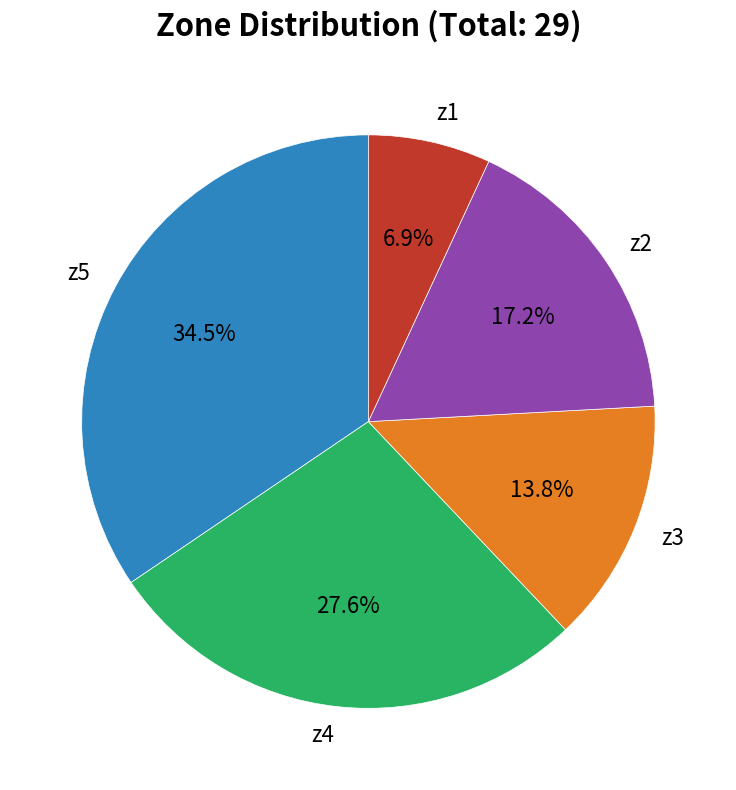

Combined, do z3 and z5 account for over 50%?

No